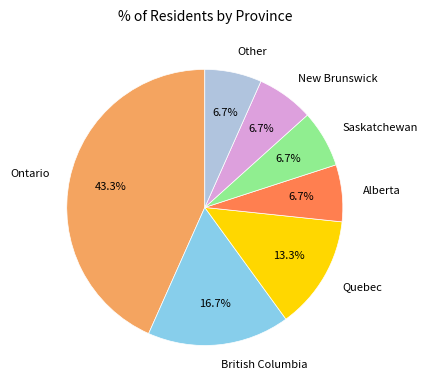

Which slice is the largest?

Ontario